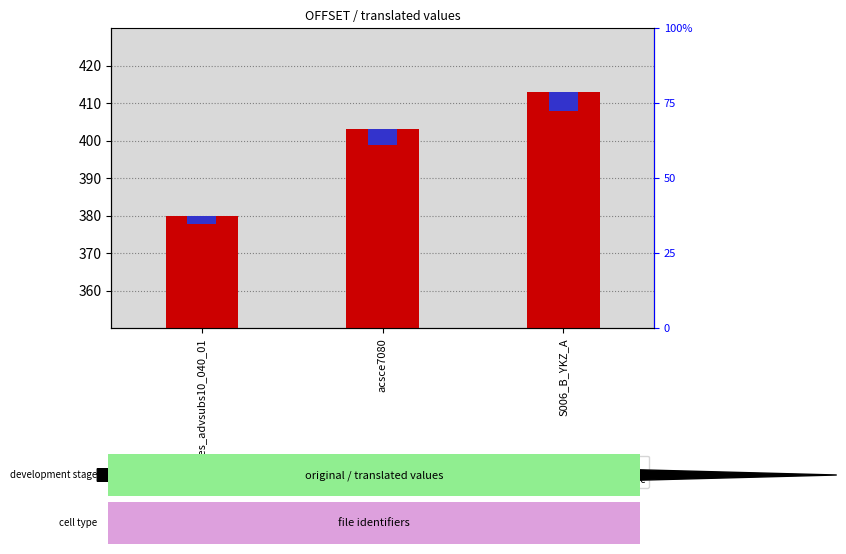

Which label corresponds to the smallest value in the chart?

pares_advsubs10_040_01